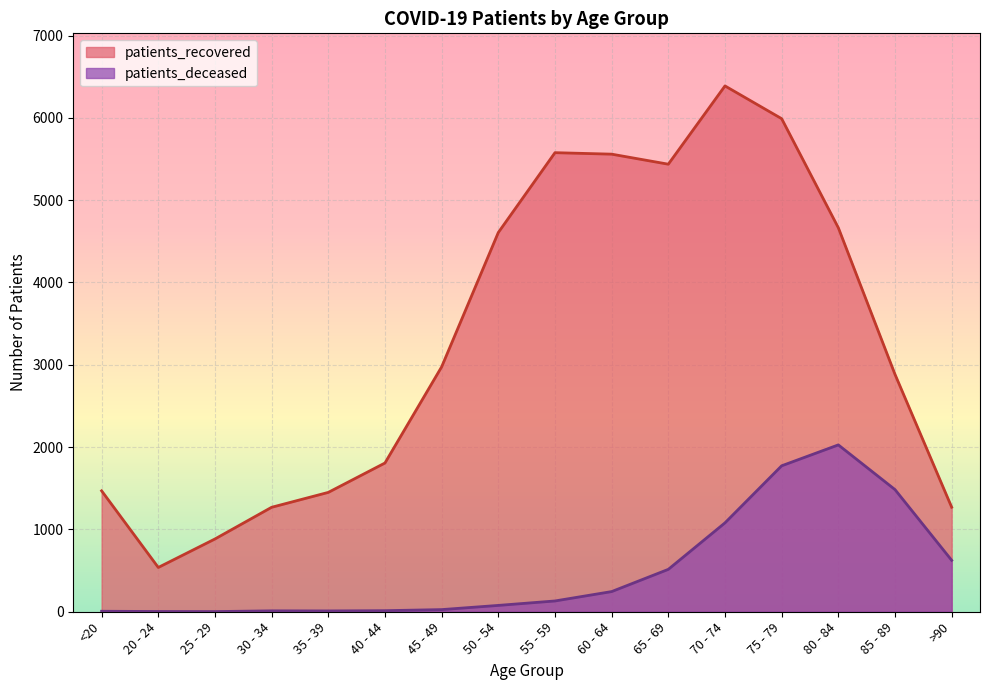

Reading left to right, extract all data points from this chart.

patients_recovered: 1469	538	884	1269	1450	1807	2975	4607	5577	5559	5437	6388	5990	4665	2884	1270
patients_deceased: 6	3	2	11	10	13	26	77	131	245	515	1080	1773	2027	1484	625